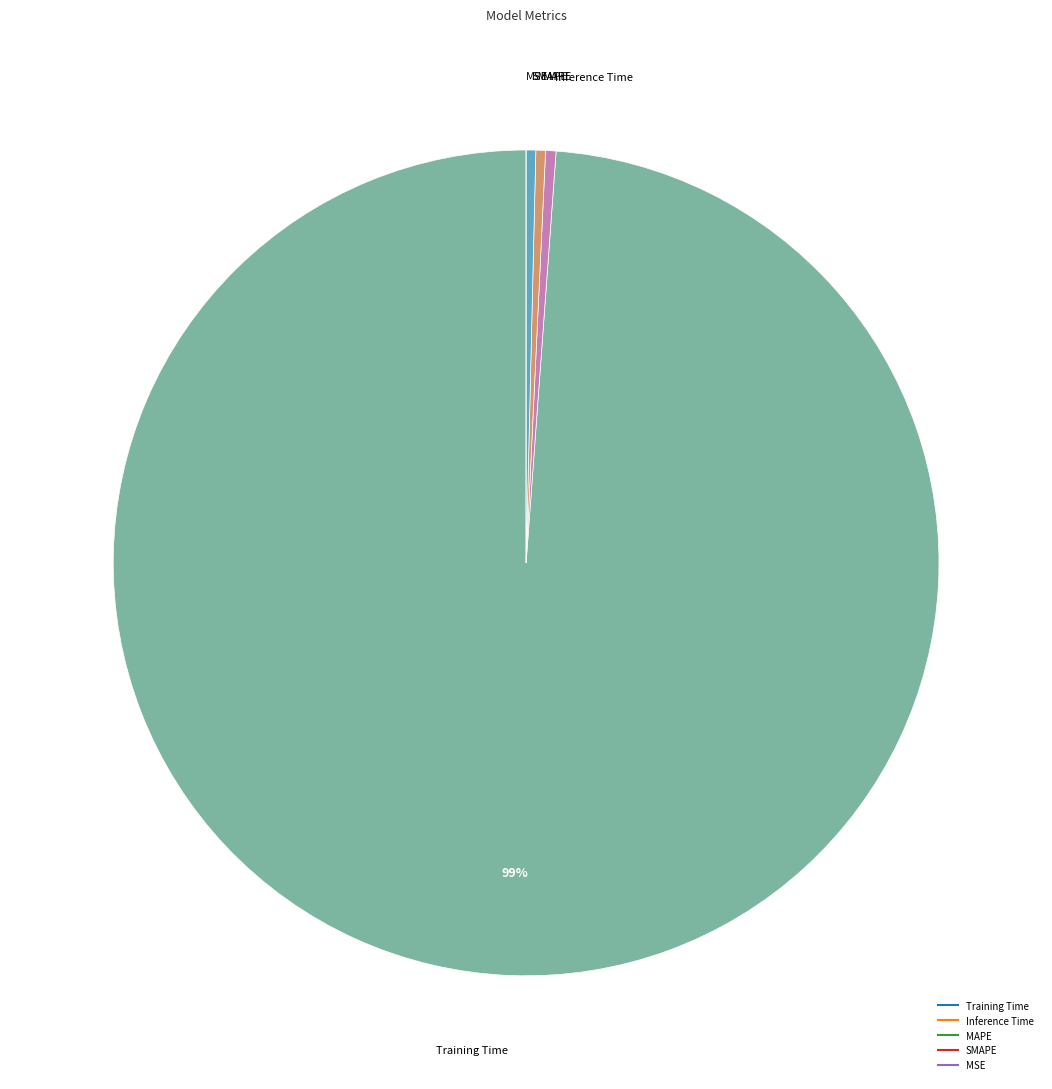

Do Inference Time and MAPE together represent more than half of the pie?

No